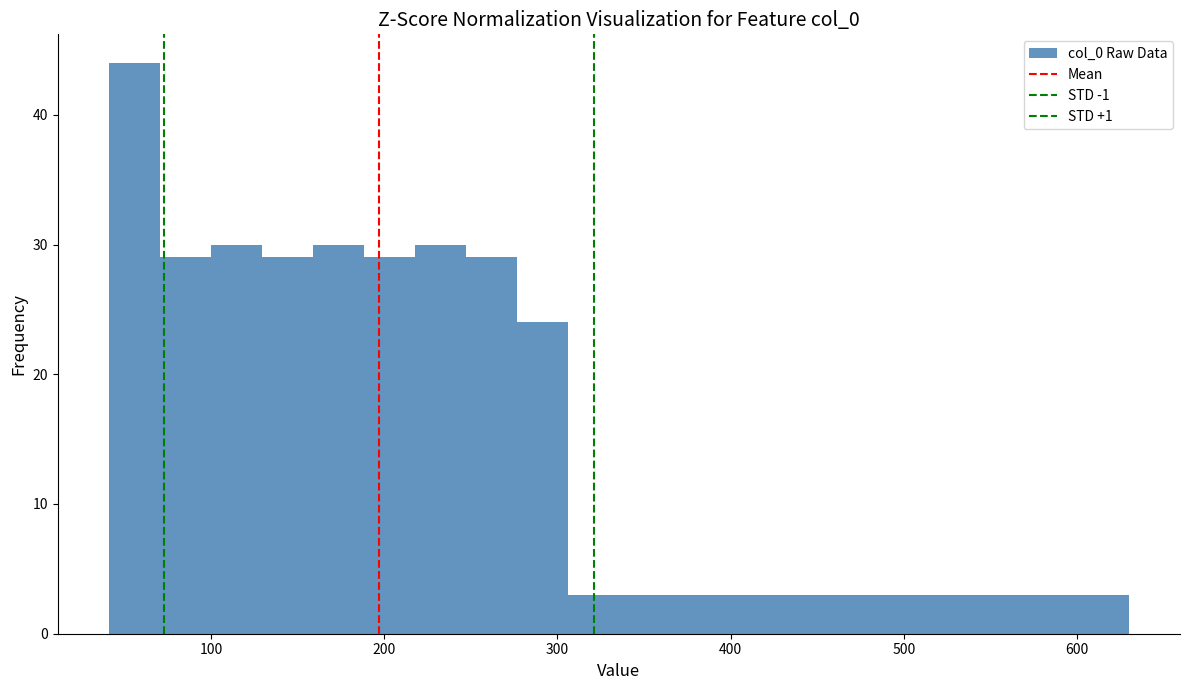

Around what value on the x-axis is the tallest bar? Give the approximate position of its centre, as read against the axis.

60